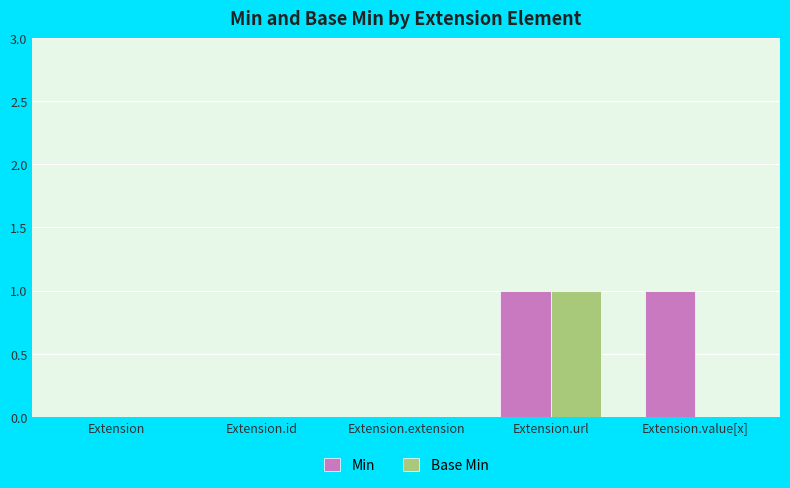

At which category is the sum across all series the highest?

Extension.url